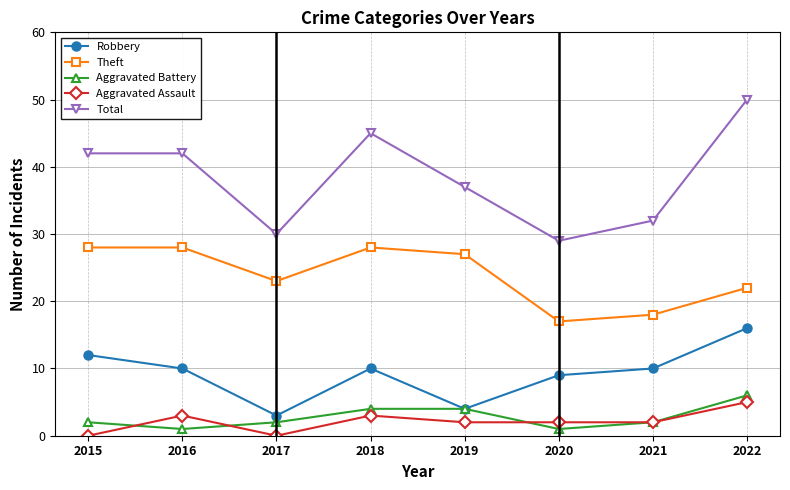

What is the minimum value for Aggravated Battery?

1